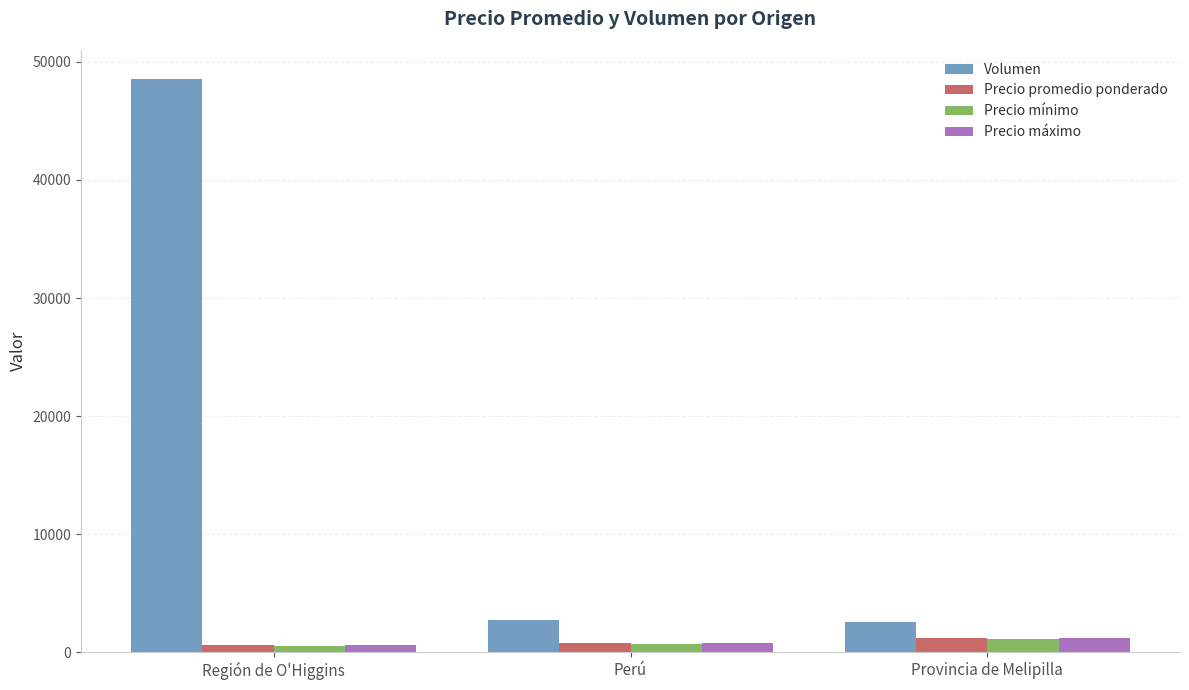

The Volumen series shows 2700 at Perú. True or false?

True